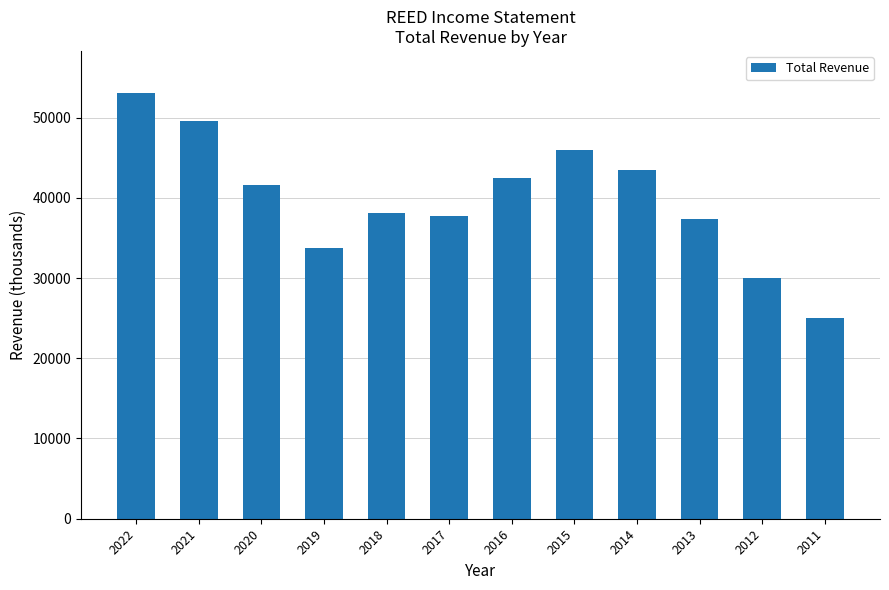

Between 2020 and 2016, which is larger?

2016